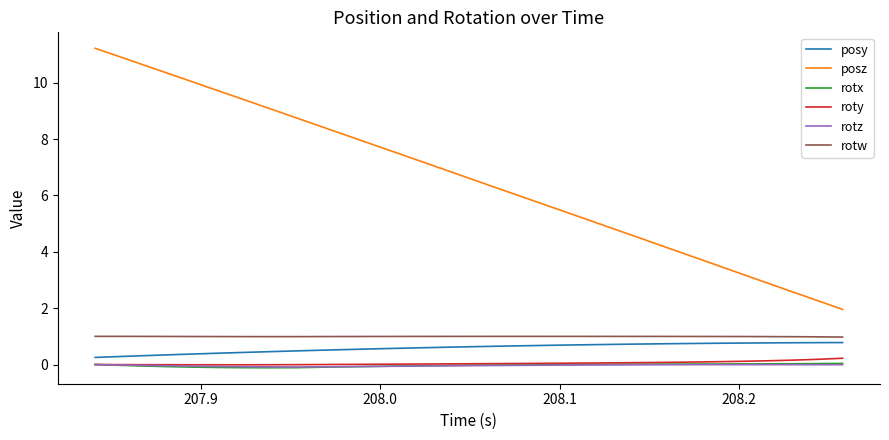

True or false: rotx and rotw intersect in this chart.

False